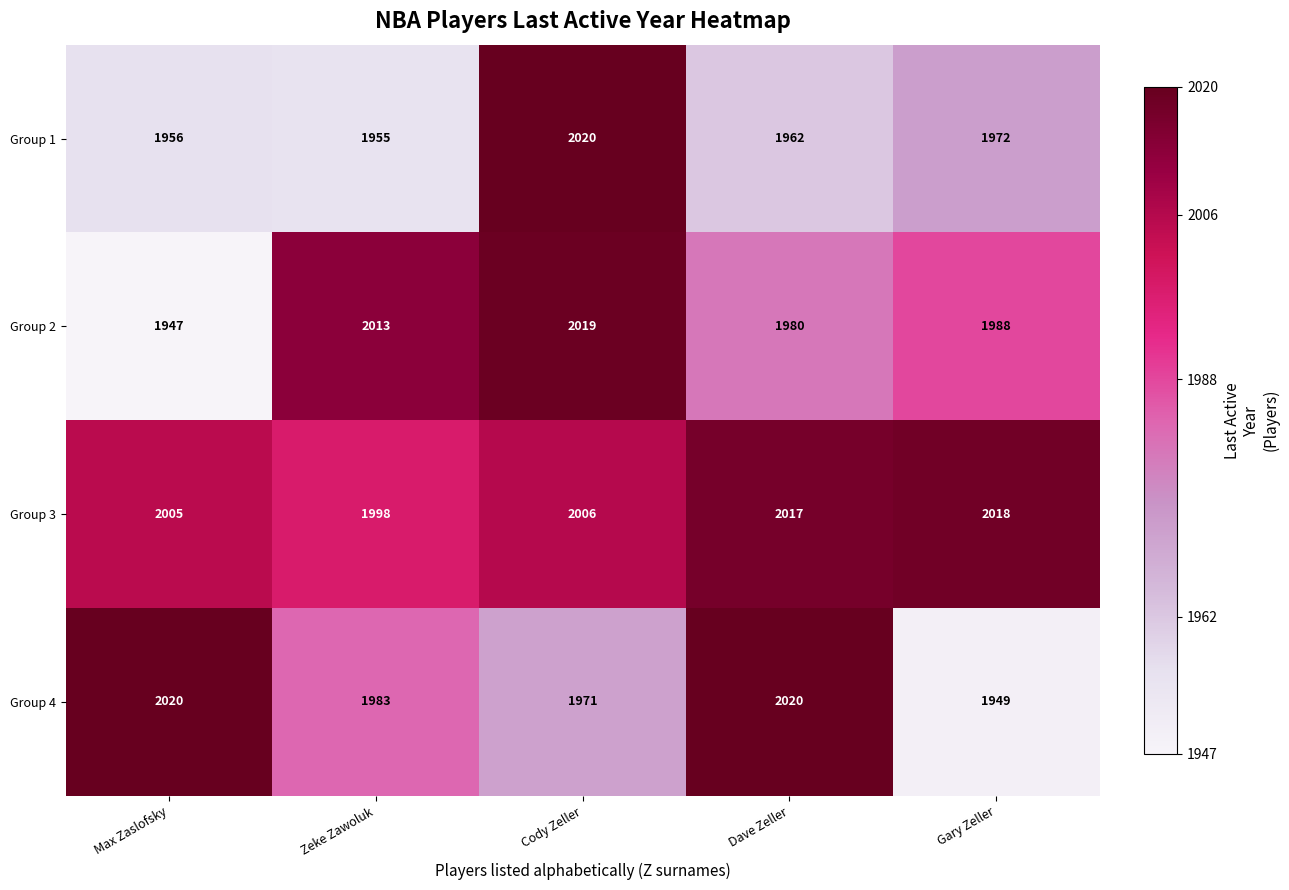

Which category has the highest value in the Group 1 series?

Cody Zeller